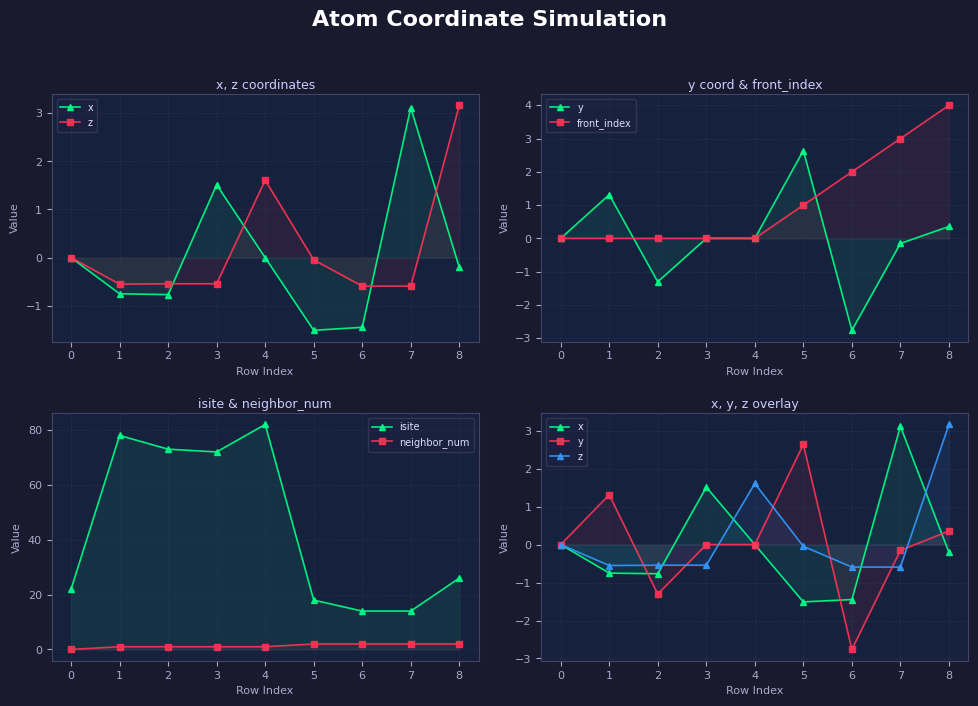

Which series has the widest spread of values?

isite